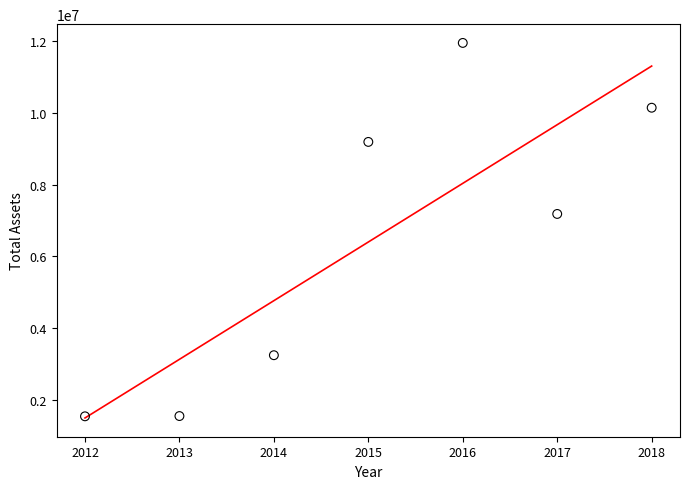

What is the average X value?

2015